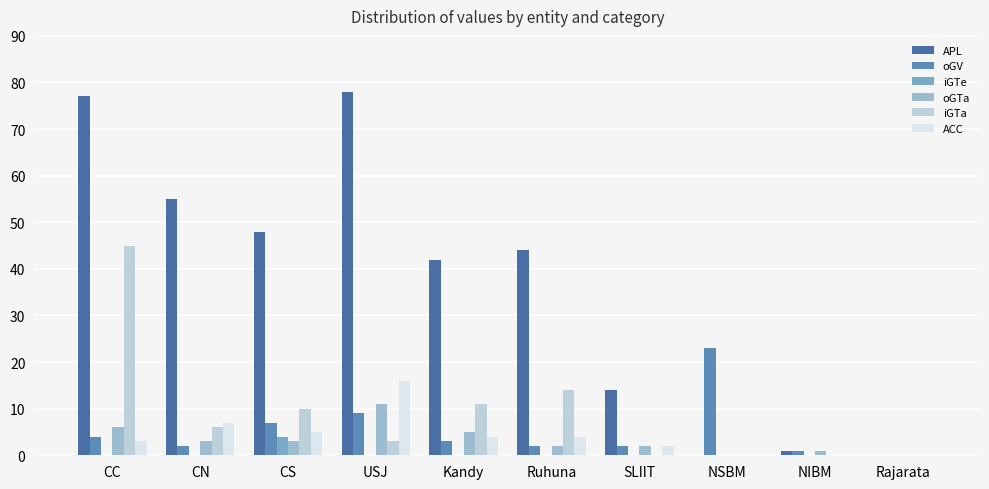

At which category is the sum across all series the highest?

CC